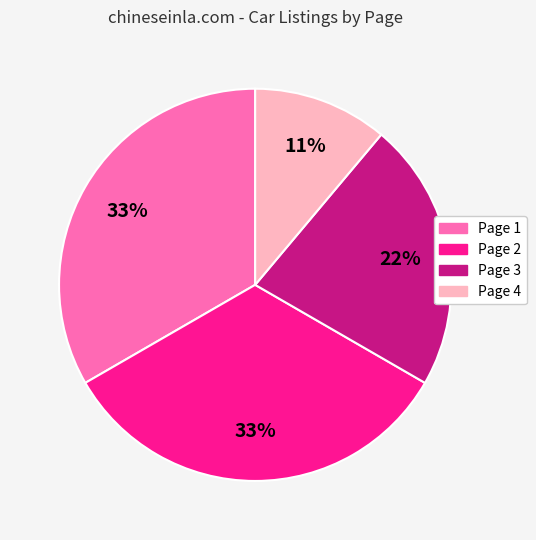

Which has a higher value, Page 3 or Page 1?

Page 1